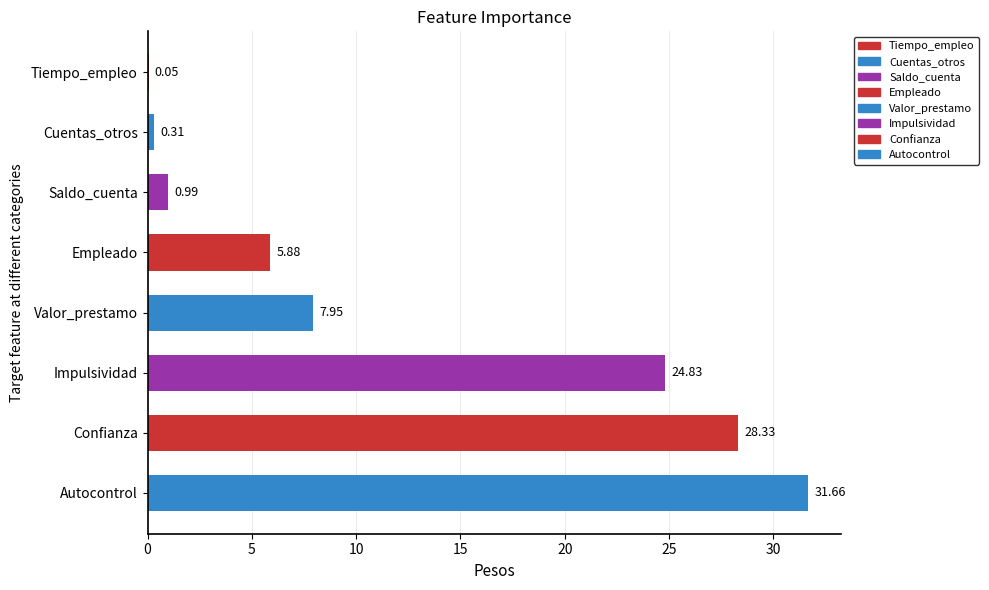

Where is the data nearest to the value 15?

Valor_prestamo